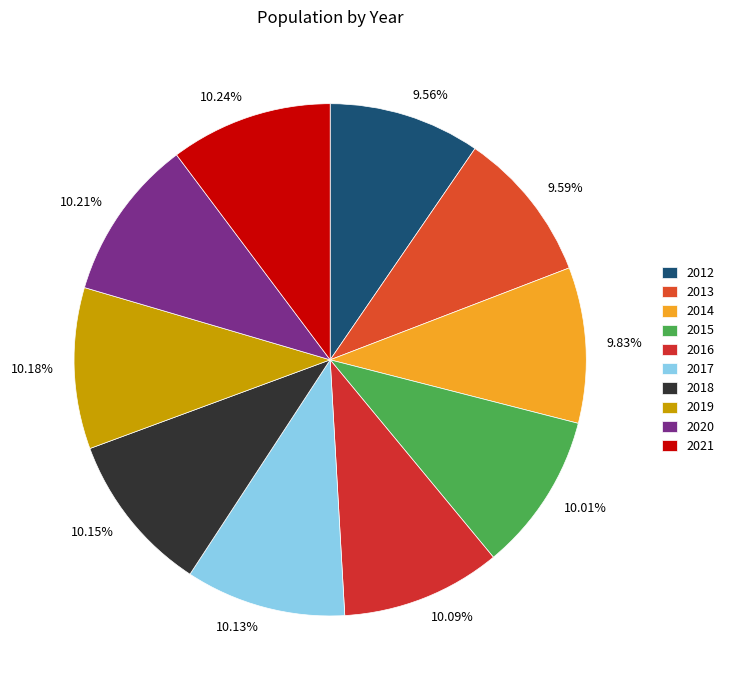

How many segments does this pie chart have?

10